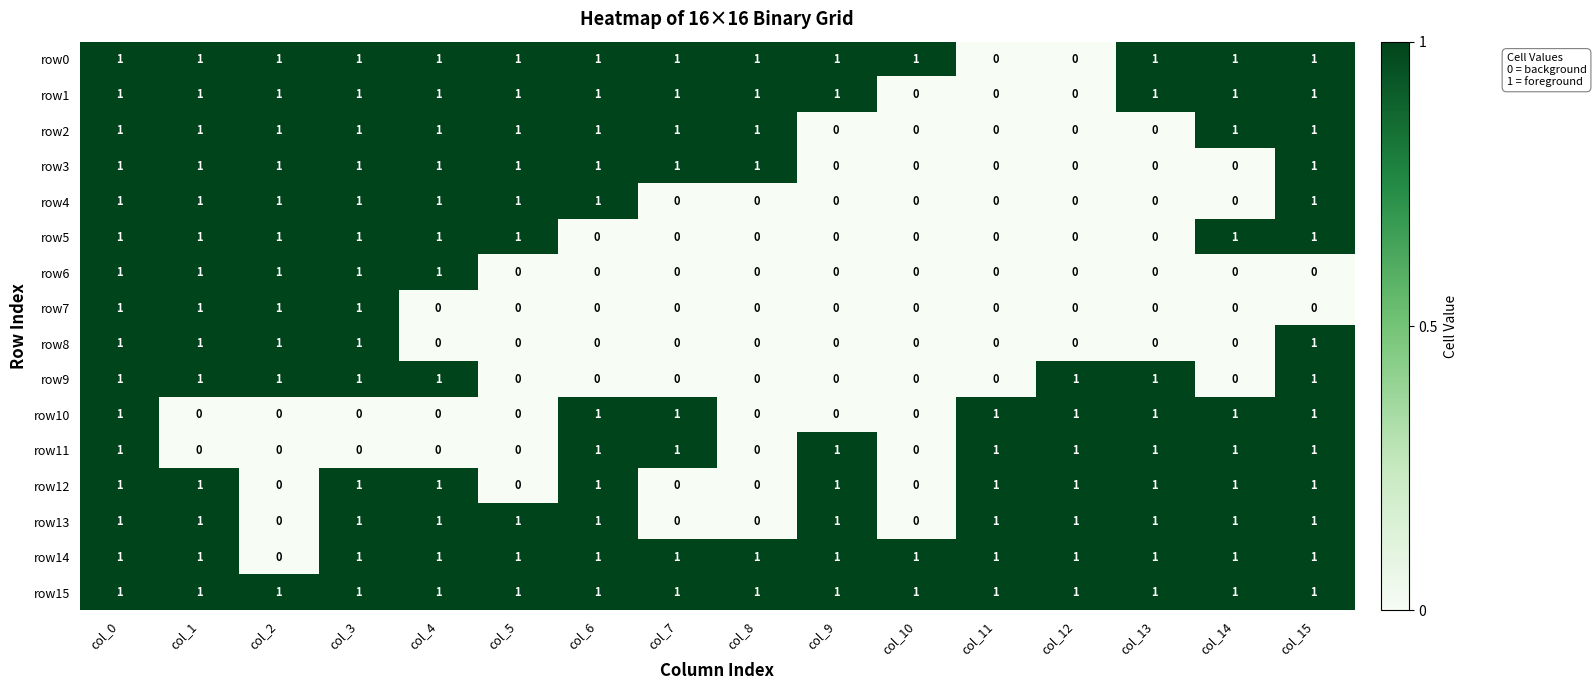

Count the row0 values in the range 1 to 2.

14